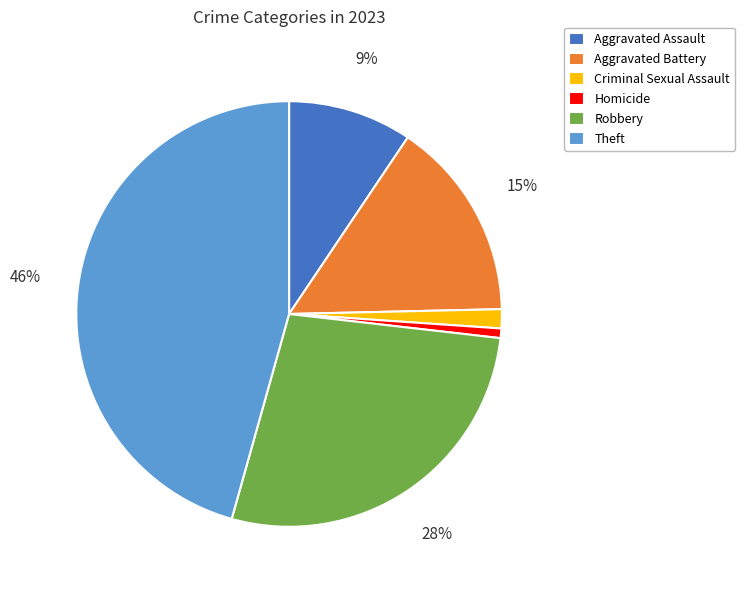

Which category has the biggest portion of the pie?

Theft